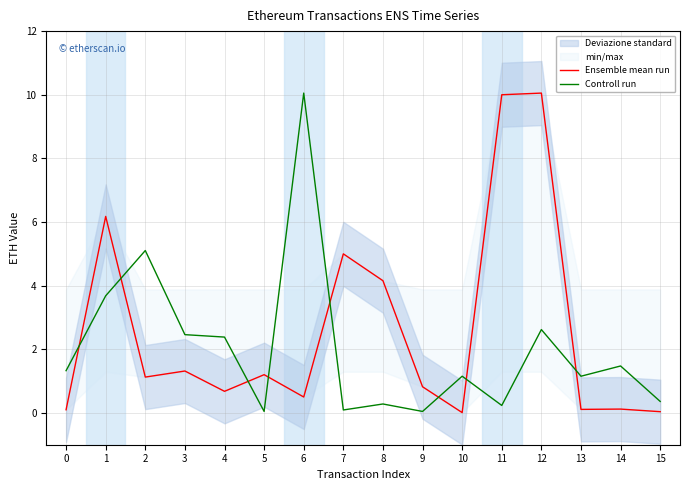

Which label corresponds to the largest value in the chart?

12